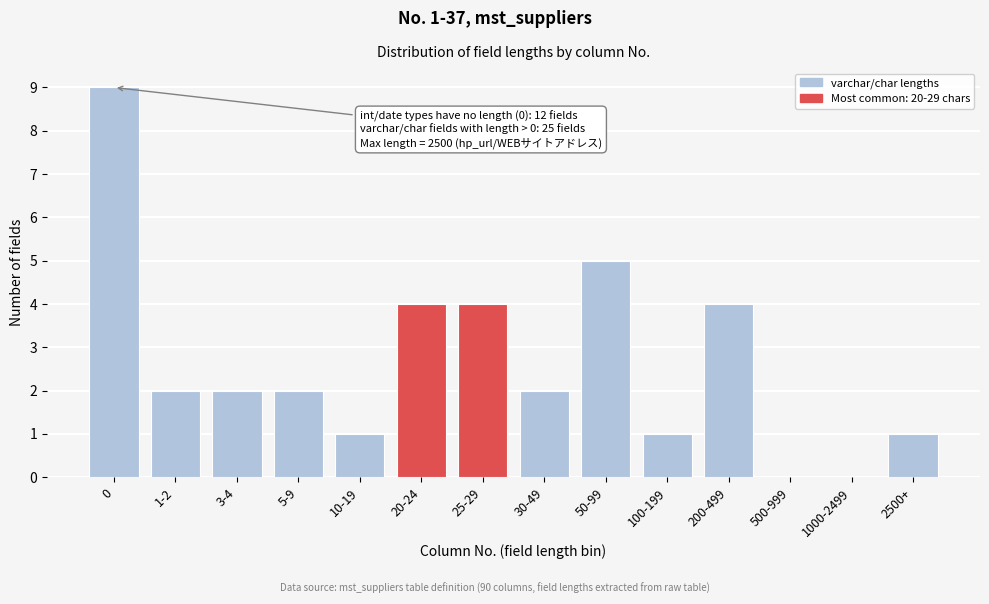

Reading left to right, what are all the values shown in this chart?

0=9	1-2=2	3-4=2	5-9=2	10-19=1	20-24=4	25-29=4	30-49=2	50-99=5	100-199=1	200-499=4	500-999=0	1000-2499=0	2500+=1